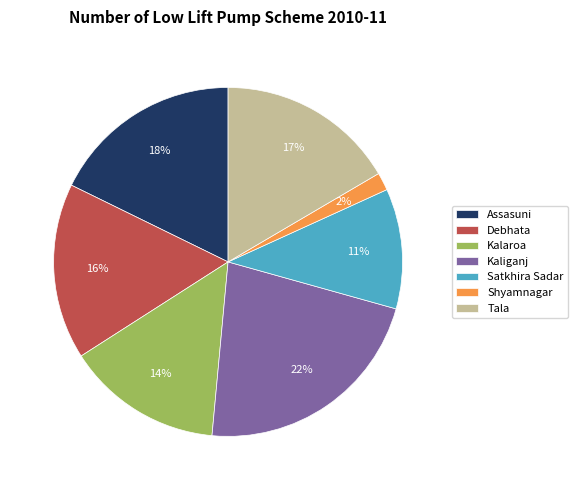

What percentage is the Assasuni slice, to the nearest percent?

18%